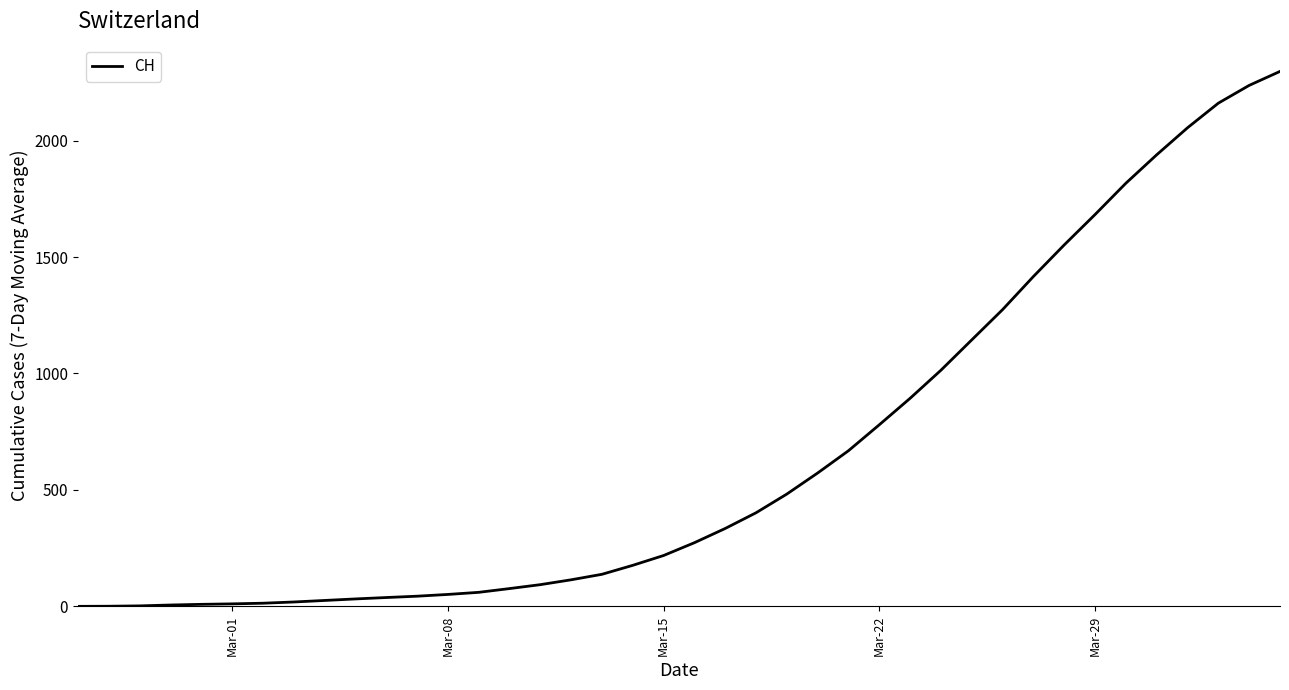

How many series are shown in this chart?

1